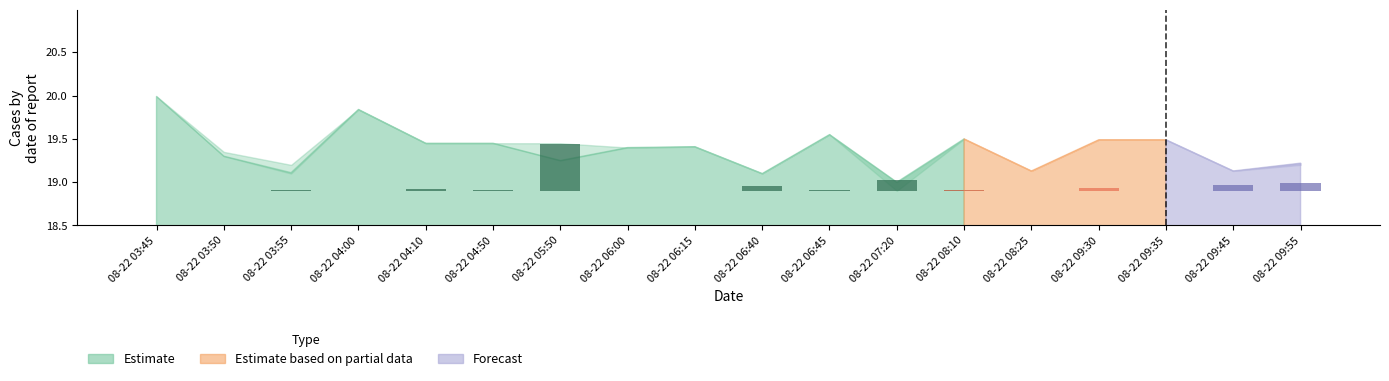

What is the maximum value shown in the chart?

20.0